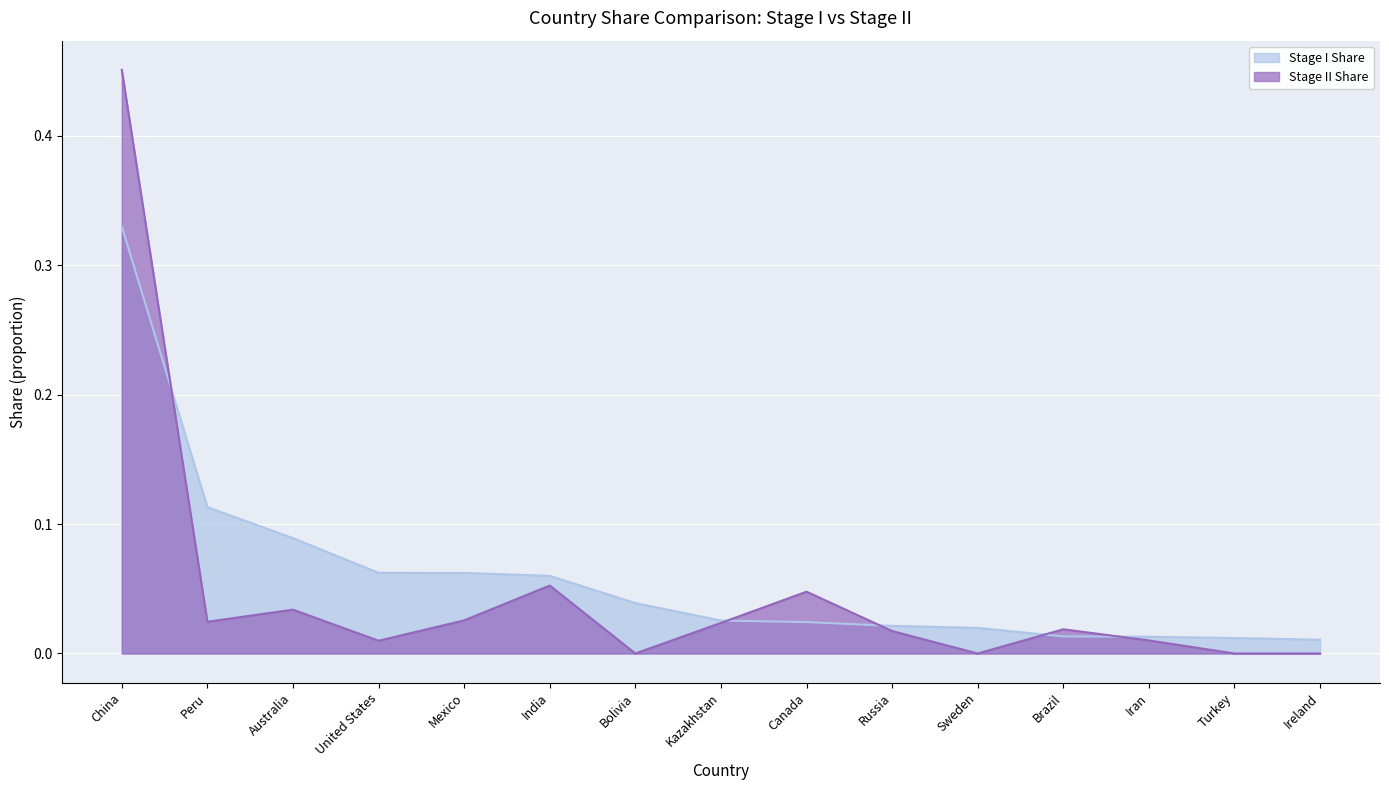

The Stage II Share series shows 0.0 at Canada. True or false?

False